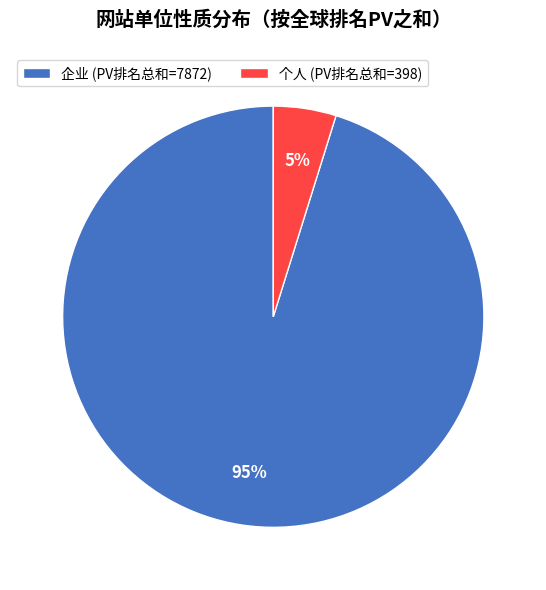

Between 企业 (PV排名总和=7872) and 个人 (PV排名总和=398), which is larger?

企业 (PV排名总和=7872)